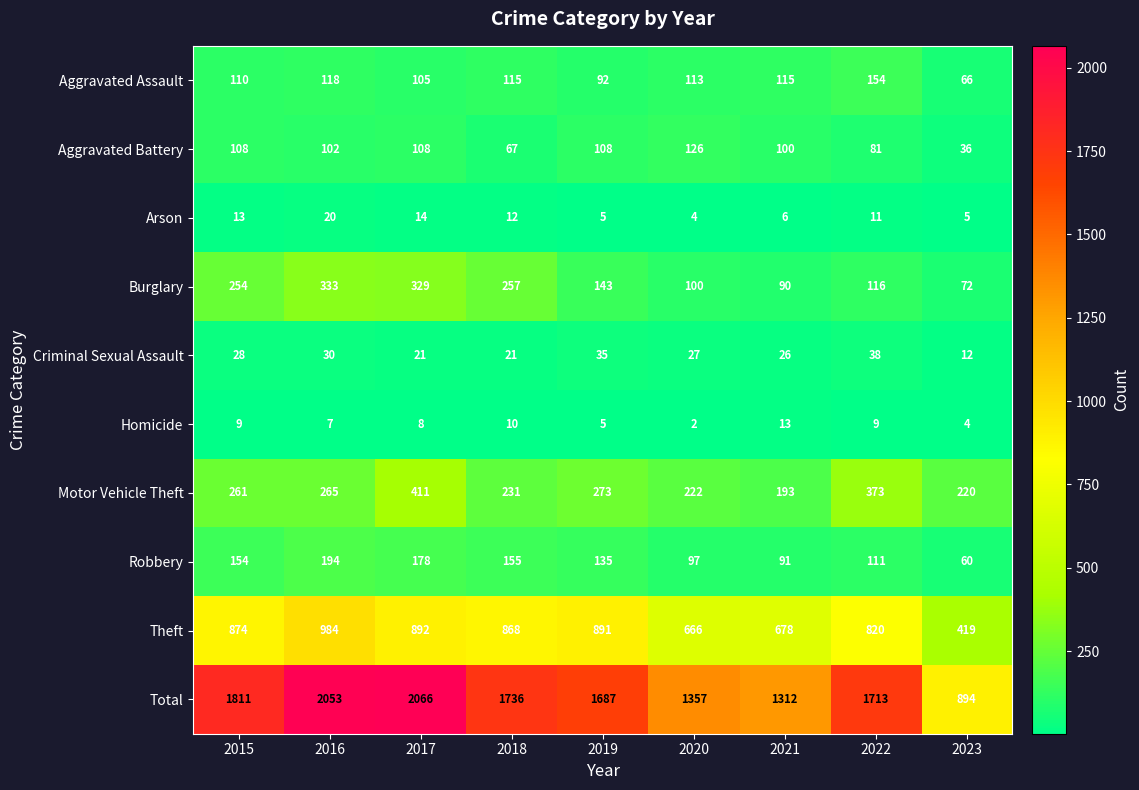

Which series has the widest spread of values?

Total